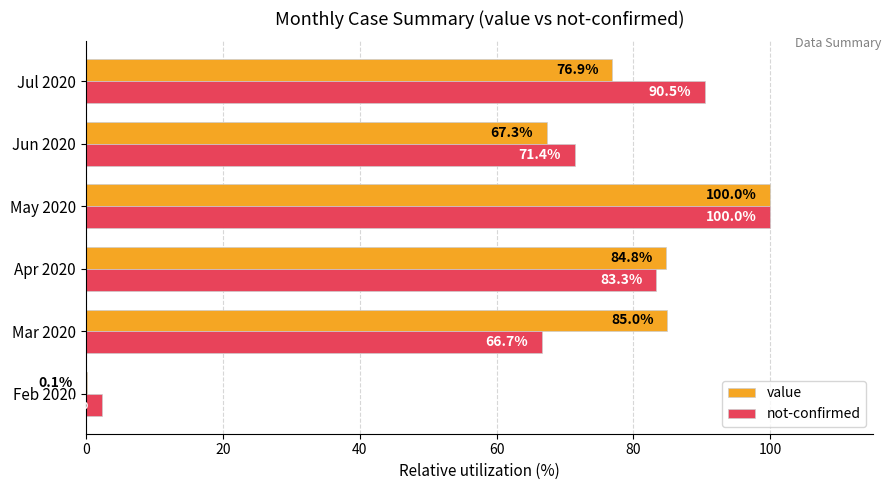

What is the highest value of the value series?

100.0